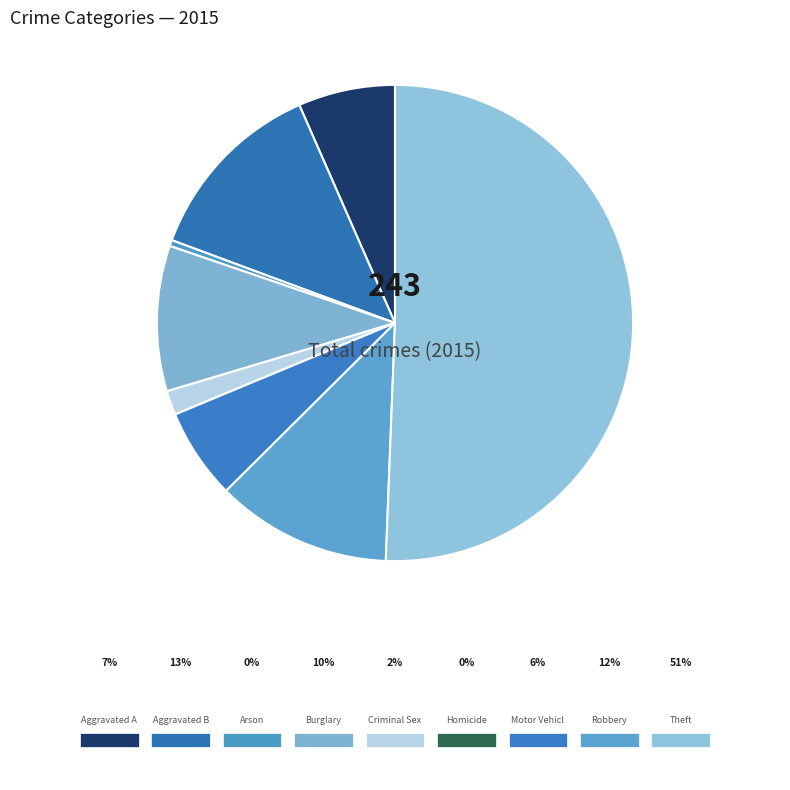

How many slices are in this pie chart?

9